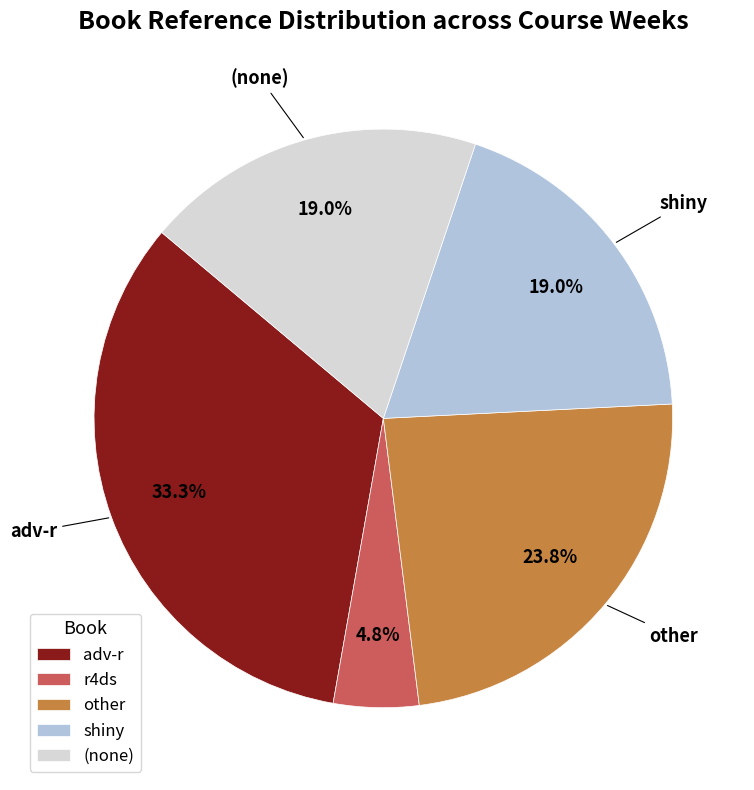

Is there any slice that represents more than half of the pie?

No